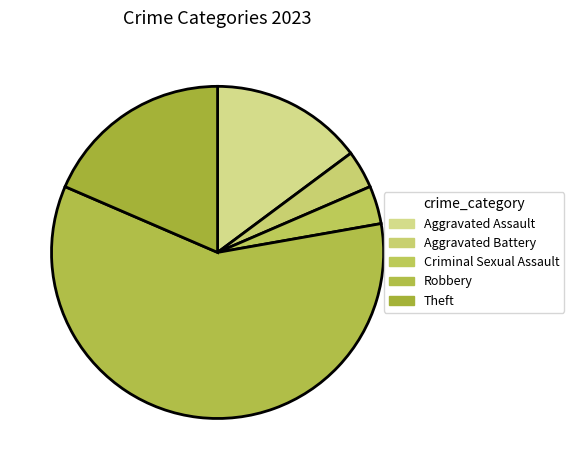

How many slices are in this pie chart?

5